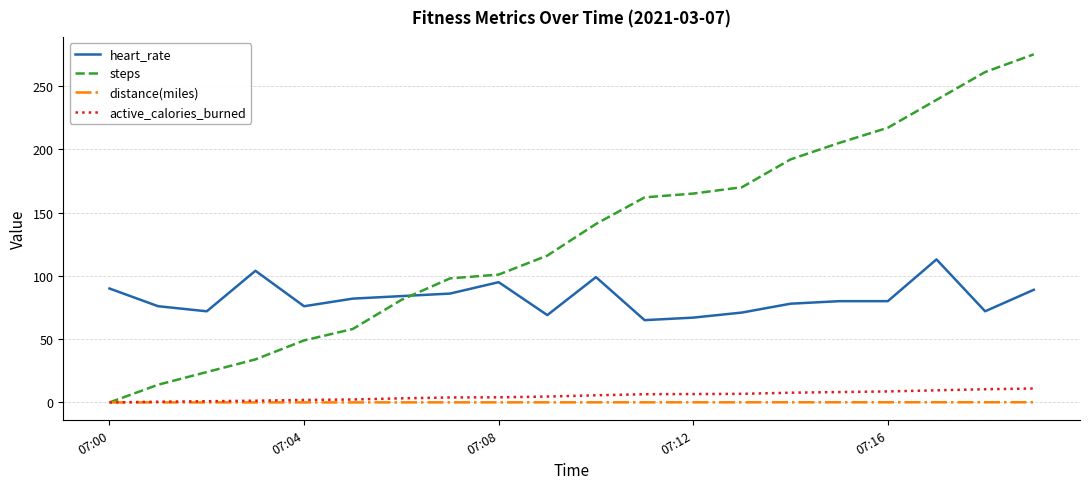

Which series has the largest total across all categories?

steps